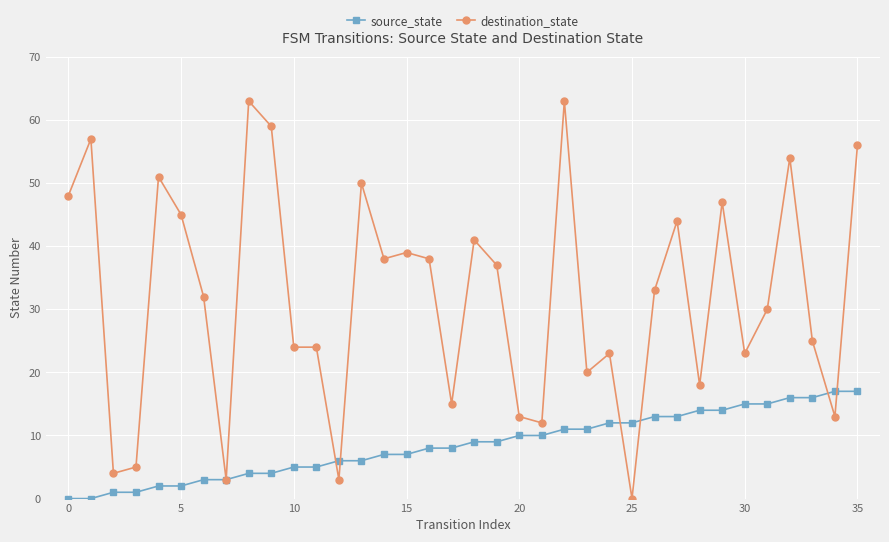

Rank the series by their average value, from highest to lowest.

destination_state, source_state